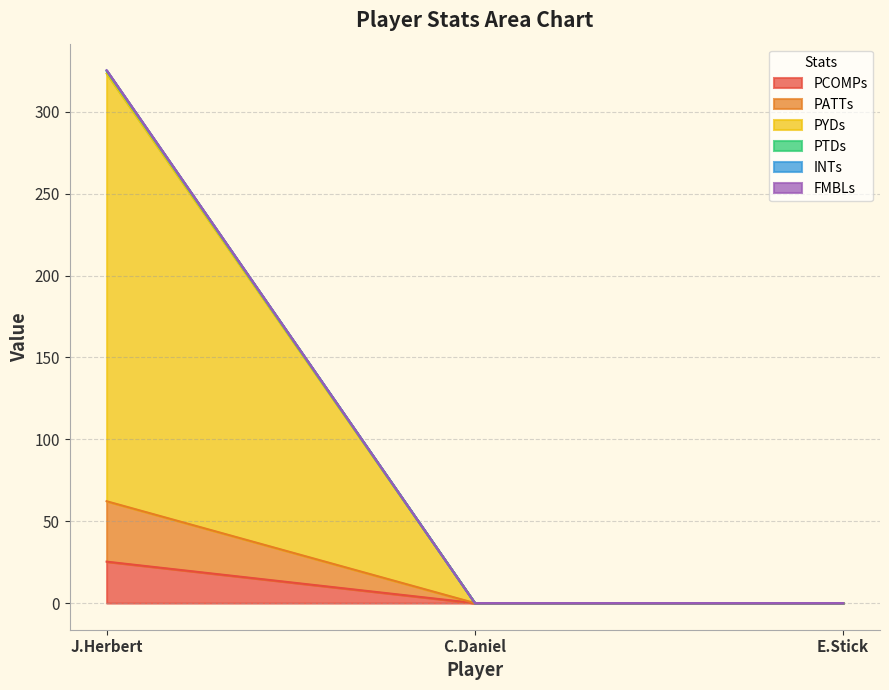

At which category is the sum across all series the highest?

J.Herbert